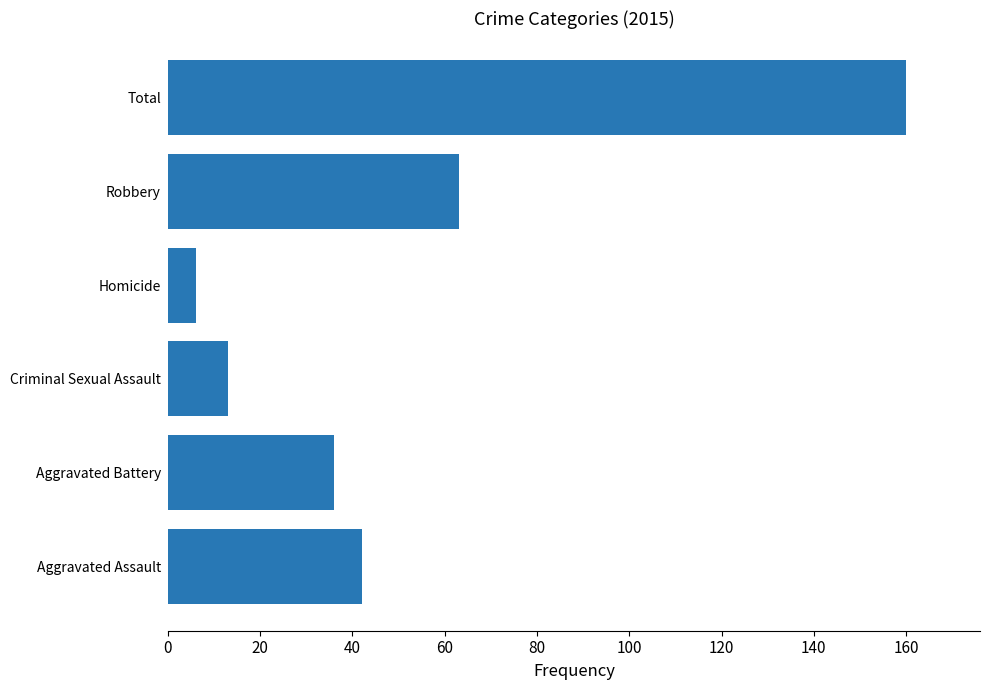

Is it true that the value at Total is 82?

False